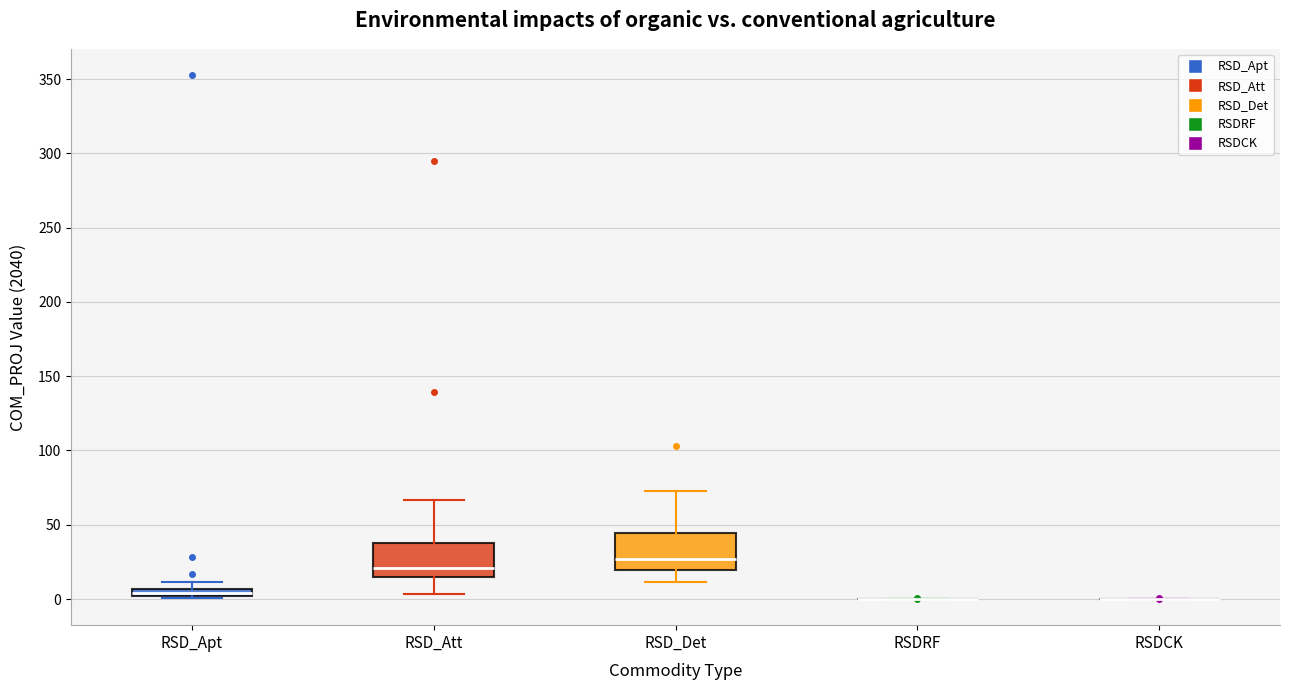

Where is the upper edge of the box for RSD_Apt on the y-axis? The values are not printed on the chart, so give them approximately, as read against the axis.

5